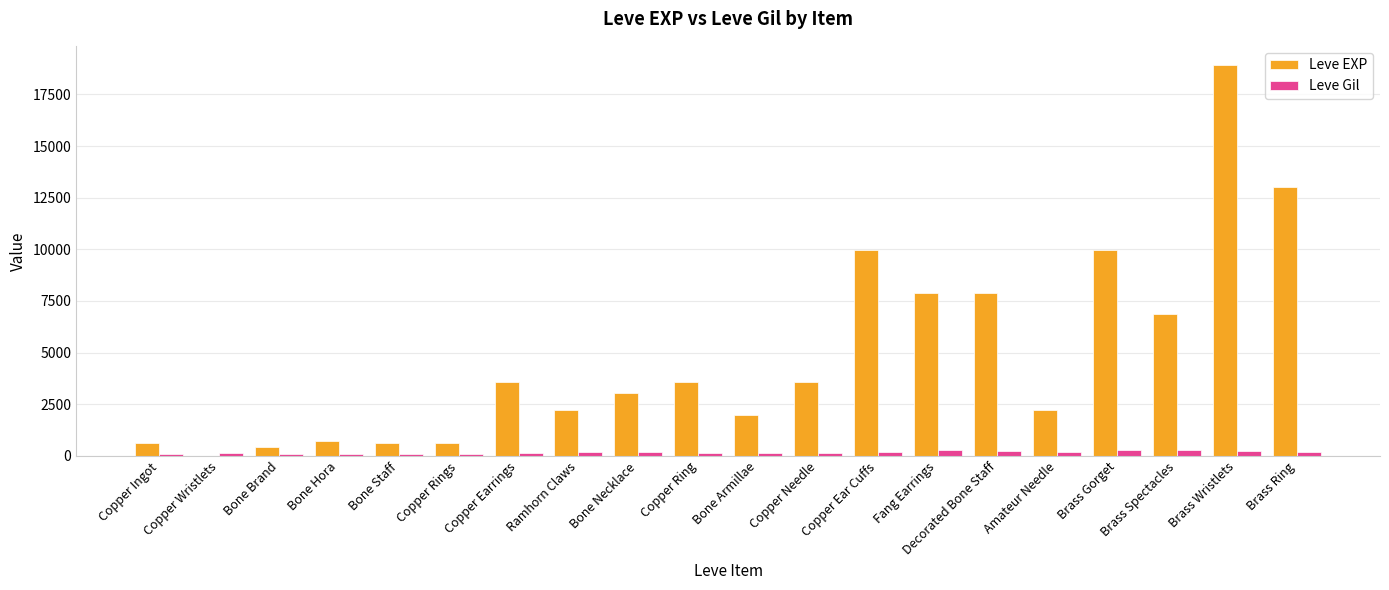

What is the sum of all Leve EXP values?

97911